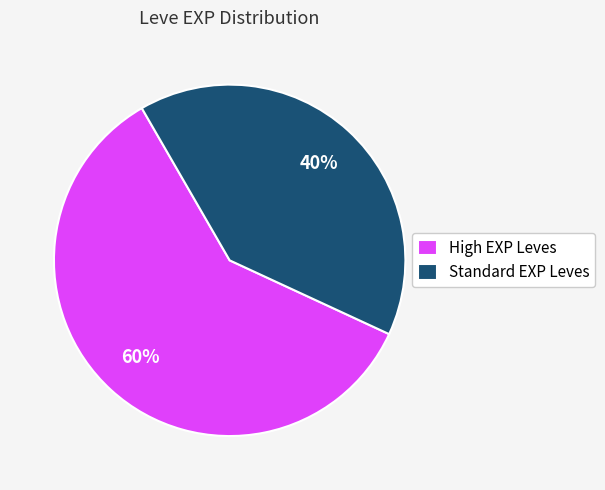

How many segments does this pie chart have?

2